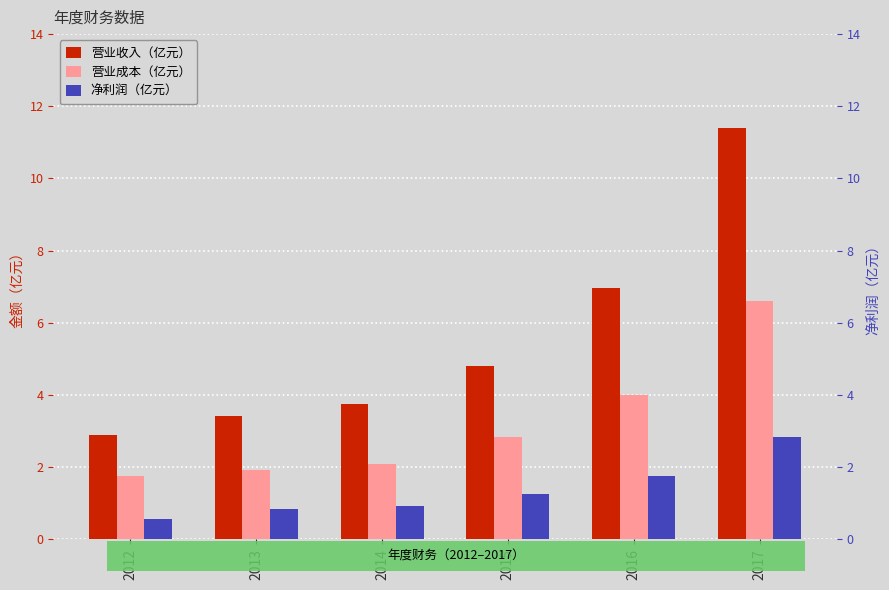

Rank the categories by 营业收入（亿元） value from highest to lowest.

2017, 2016, 2015, 2014, 2013, 2012